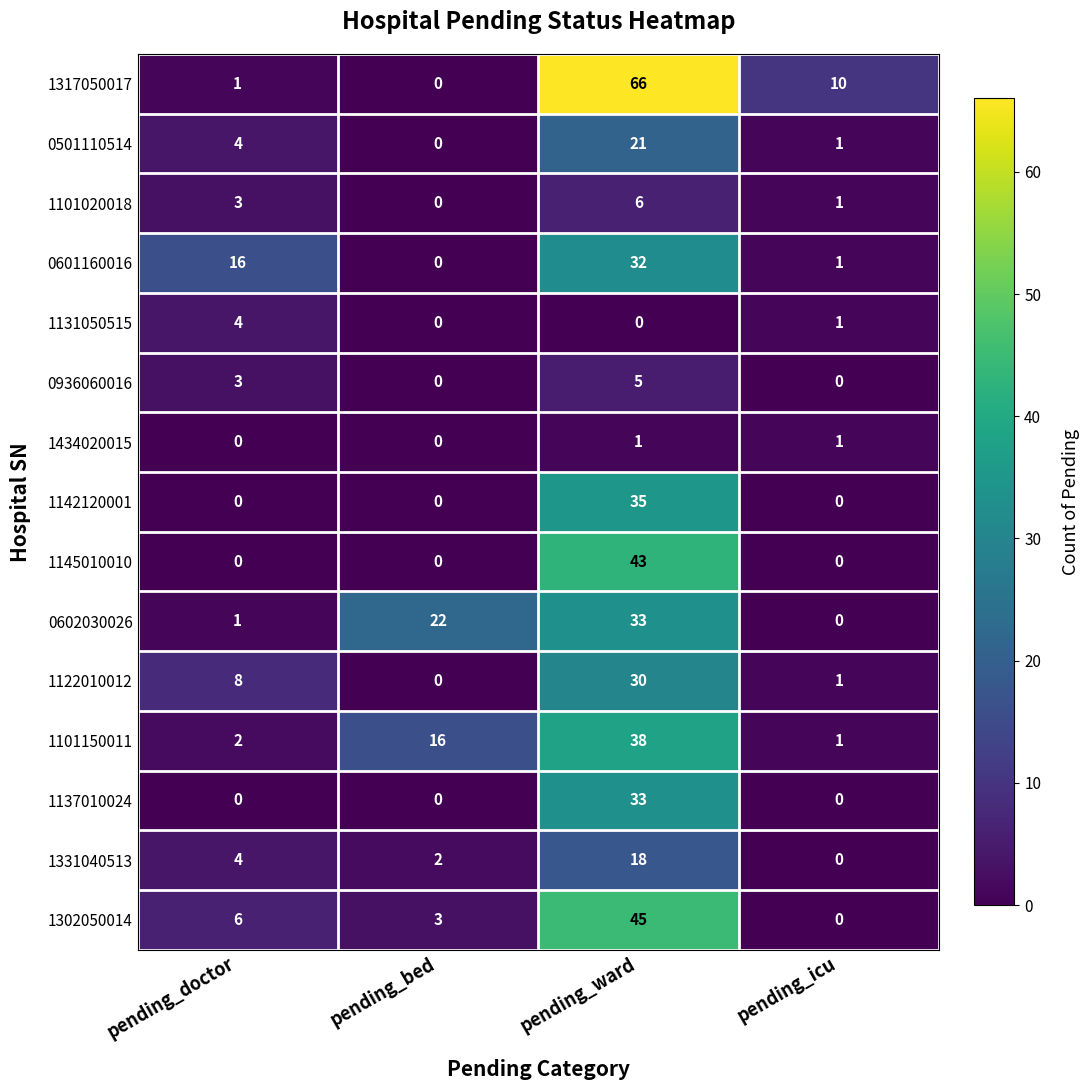

What is the average value of the 1145010010 series?

11